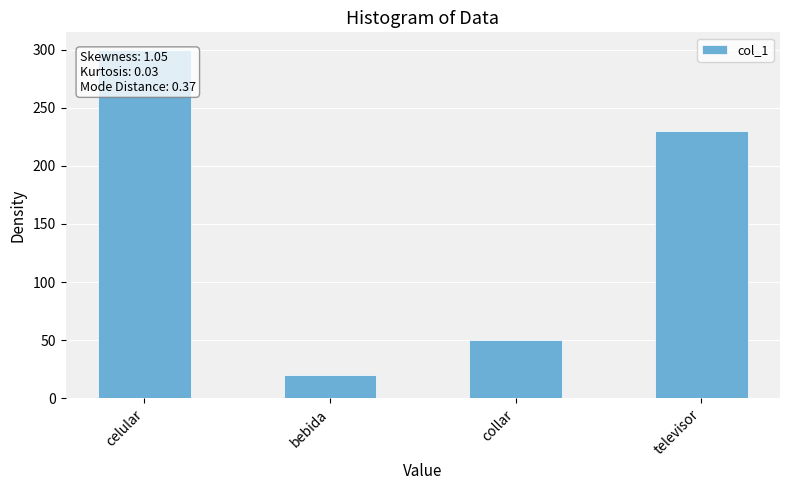

Count the number of data series in this chart.

1